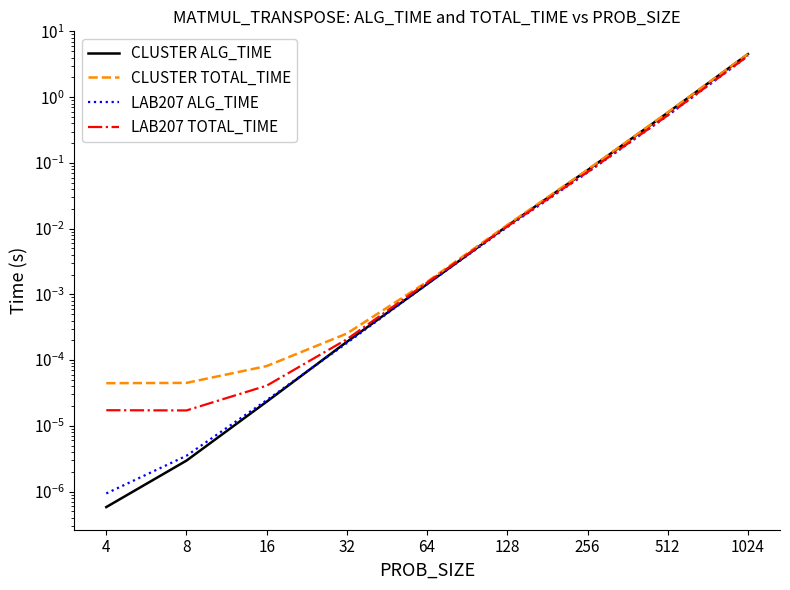

What is the greatest value displayed?

4.5